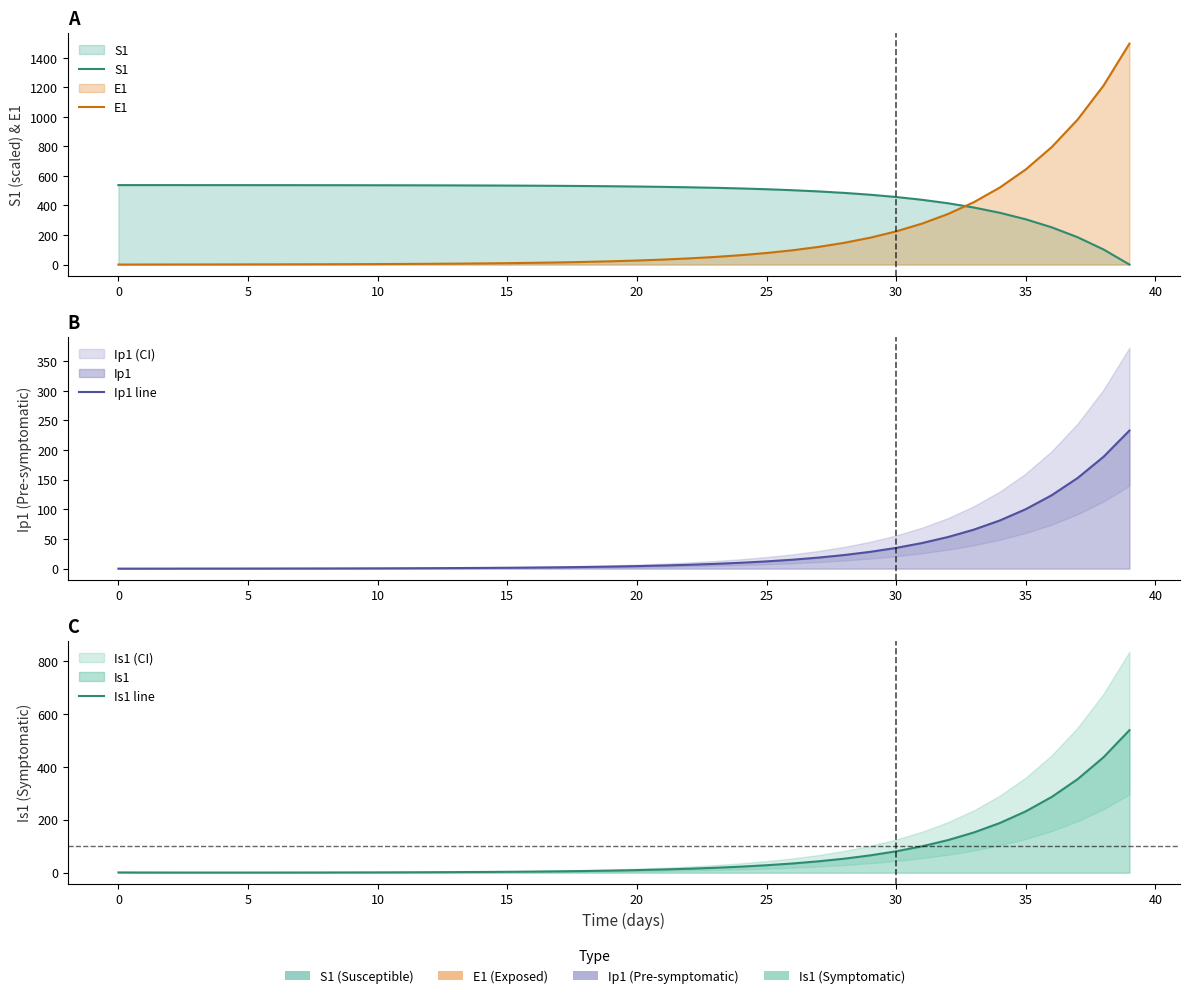

Which series has the largest total across all categories?

S1